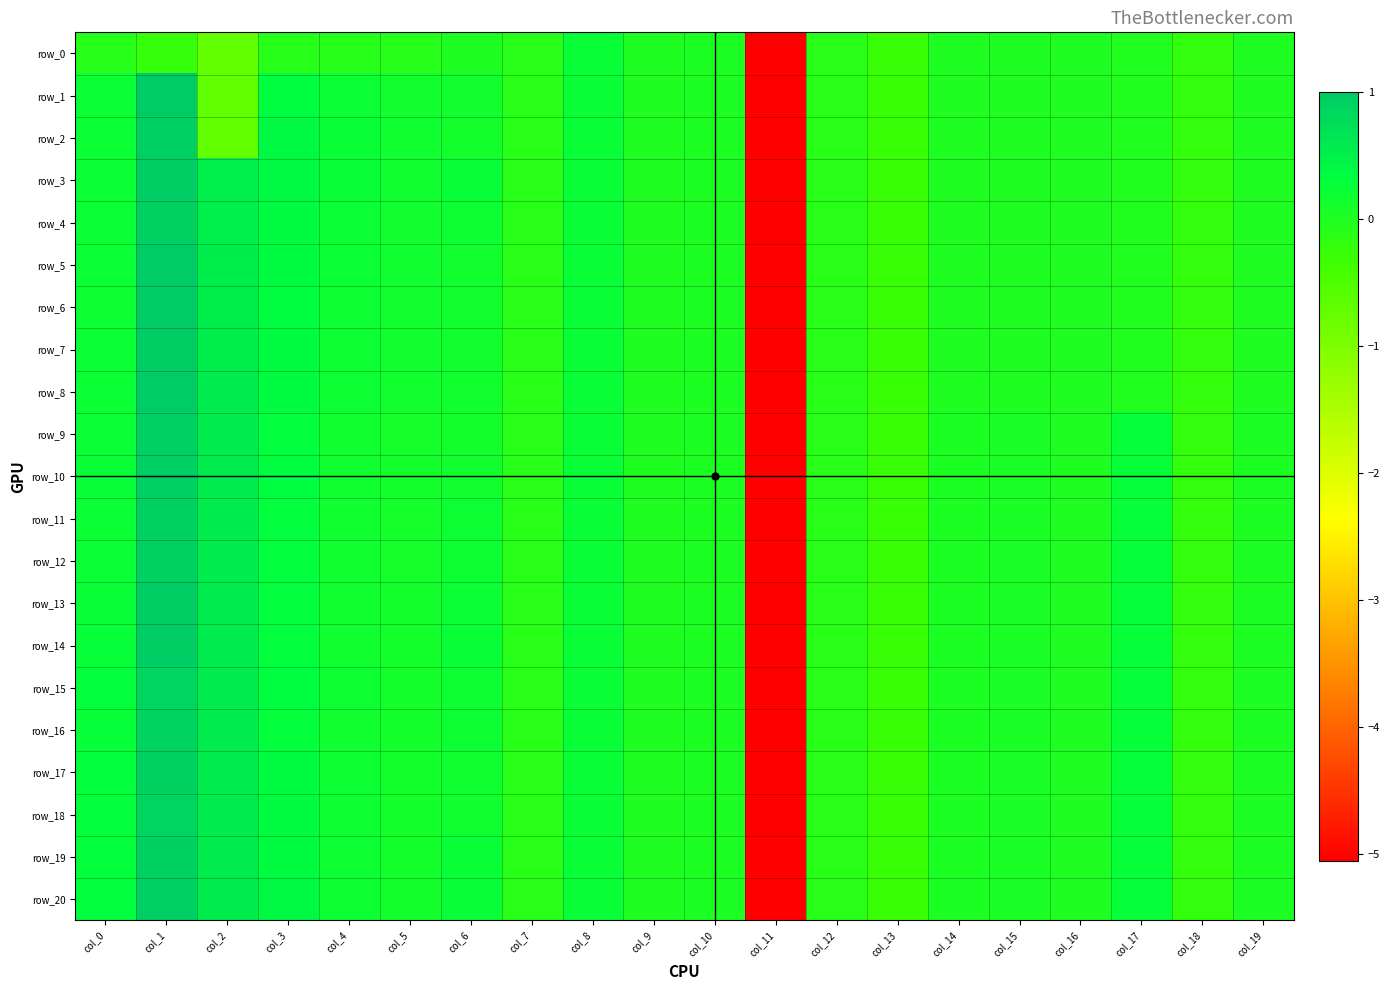

Reading left to right, what are all the values shown in this chart?

row_0: -0.1	-0.2	-0.7	-0.1	-0.1	-0.1	-0.0	-0.1	0.2	0.0	0.0	-5.1	-0.1	-0.3	-0.0	-0.0	-0.0	-0.0	-0.2	-0.0
row_1: 0.2	1.0	-0.7	0.3	0.2	0.1	0.1	-0.1	0.2	0.0	0.0	-5.1	-0.1	-0.3	-0.0	-0.0	-0.0	-0.0	-0.2	-0.0
row_2: 0.2	0.9	-0.7	0.4	0.2	0.2	0.1	-0.1	0.2	0.0	0.0	-5.1	-0.1	-0.3	-0.0	-0.0	-0.0	-0.0	-0.2	-0.0
row_3: 0.2	1.0	0.5	0.4	0.2	0.2	0.2	-0.1	0.2	0.0	0.0	-5.1	-0.1	-0.3	-0.0	-0.0	-0.0	-0.0	-0.2	-0.0
row_4: 0.2	0.9	0.5	0.3	0.2	0.1	0.2	-0.1	0.2	0.0	0.0	-5.1	-0.1	-0.3	-0.0	-0.0	-0.0	-0.0	-0.2	-0.0
row_5: 0.2	1.0	0.5	0.3	0.2	0.1	0.1	-0.1	0.2	0.0	0.0	-5.1	-0.1	-0.3	-0.0	-0.0	-0.0	-0.0	-0.2	-0.0
row_6: 0.2	1.0	0.5	0.3	0.2	0.1	0.1	-0.1	0.2	0.0	0.0	-5.1	-0.1	-0.3	-0.0	-0.0	-0.0	-0.0	-0.2	-0.0
row_7: 0.2	1.0	0.5	0.3	0.2	0.1	0.1	-0.1	0.2	0.0	0.0	-5.1	-0.1	-0.3	-0.0	-0.0	-0.0	-0.0	-0.2	-0.0
row_8: 0.2	1.0	0.6	0.3	0.2	0.1	0.1	-0.1	0.2	0.0	0.0	-5.1	-0.1	-0.3	-0.0	-0.0	-0.0	-0.0	-0.2	-0.0
row_9: 0.2	0.9	0.6	0.3	0.1	0.1	0.1	-0.1	0.2	0.0	0.0	-5.1	-0.1	-0.3	0.0	0.0	0.0	0.3	-0.2	0.0
row_10: 0.2	1.0	0.6	0.3	0.2	0.1	0.1	-0.1	0.2	0.0	0.0	-5.1	-0.1	-0.3	0.0	0.0	0.0	0.3	-0.2	0.0
row_11: 0.2	0.9	0.6	0.3	0.1	0.1	0.2	-0.1	0.2	0.0	0.0	-5.1	-0.1	-0.3	0.0	0.0	0.0	0.3	-0.2	0.0
row_12: 0.2	0.9	0.6	0.3	0.2	0.1	0.2	-0.1	0.2	0.0	0.0	-5.1	-0.1	-0.3	0.0	0.0	0.0	0.3	-0.2	0.0
row_13: 0.2	1.0	0.6	0.3	0.2	0.1	0.2	-0.1	0.2	0.0	0.0	-5.1	-0.1	-0.3	0.0	0.0	0.0	0.3	-0.2	0.0
row_14: 0.2	1.0	0.6	0.3	0.2	0.1	0.2	-0.1	0.2	0.0	0.0	-5.1	-0.1	-0.3	0.0	0.0	0.0	0.3	-0.2	0.0
row_15: 0.3	0.9	0.6	0.3	0.2	0.1	0.2	-0.1	0.2	0.0	0.0	-5.1	-0.1	-0.3	0.0	0.0	0.0	0.3	-0.2	0.0
row_16: 0.3	0.9	0.6	0.3	0.2	0.1	0.2	-0.1	0.2	0.0	0.0	-5.1	-0.1	-0.3	0.0	0.0	0.0	0.3	-0.2	0.0
row_17: 0.3	0.9	0.6	0.4	0.2	0.1	0.2	-0.1	0.2	0.0	0.0	-5.1	-0.1	-0.3	0.0	0.0	0.0	0.3	-0.2	0.0
row_18: 0.3	0.9	0.6	0.3	0.2	0.1	0.2	-0.1	0.2	0.0	0.0	-5.1	-0.1	-0.3	0.0	0.0	0.0	0.3	-0.2	0.0
row_19: 0.3	0.9	0.6	0.4	0.2	0.1	0.2	-0.1	0.2	0.0	0.0	-5.1	-0.1	-0.3	0.0	0.0	0.0	0.3	-0.2	0.0
row_20: 0.3	0.9	0.6	0.4	0.2	0.1	0.2	-0.1	0.2	0.0	0.0	-5.1	-0.1	-0.3	0.0	0.0	0.0	0.3	-0.2	0.0